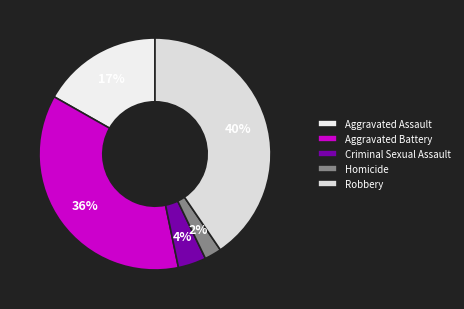

What is the largest slice in the pie chart?

Robbery